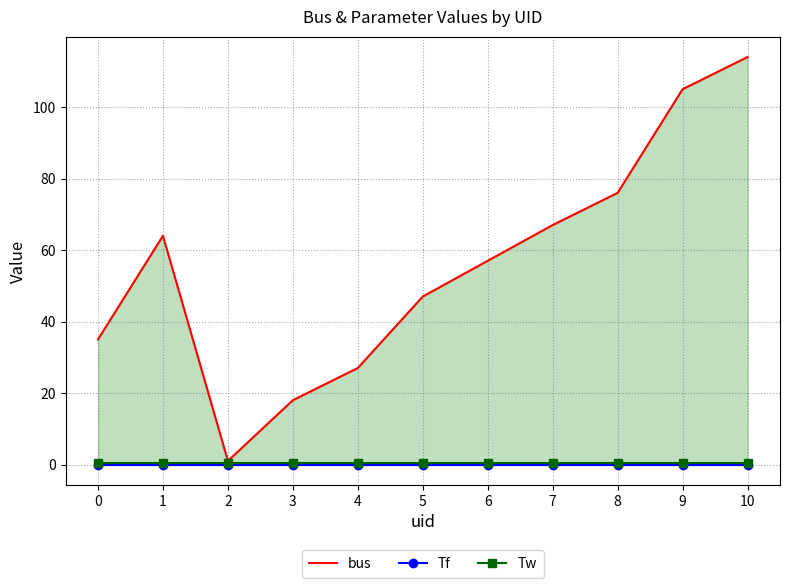

The value of Tw at 0 is 0.2. True or false?

False